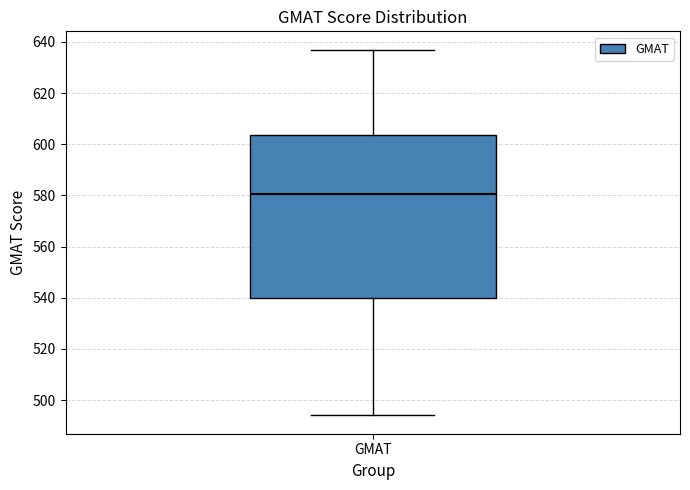

Where does the upper whisker of the box for GMAT end on the y-axis? The values are not printed on the chart, so give them approximately, as read against the axis.

638